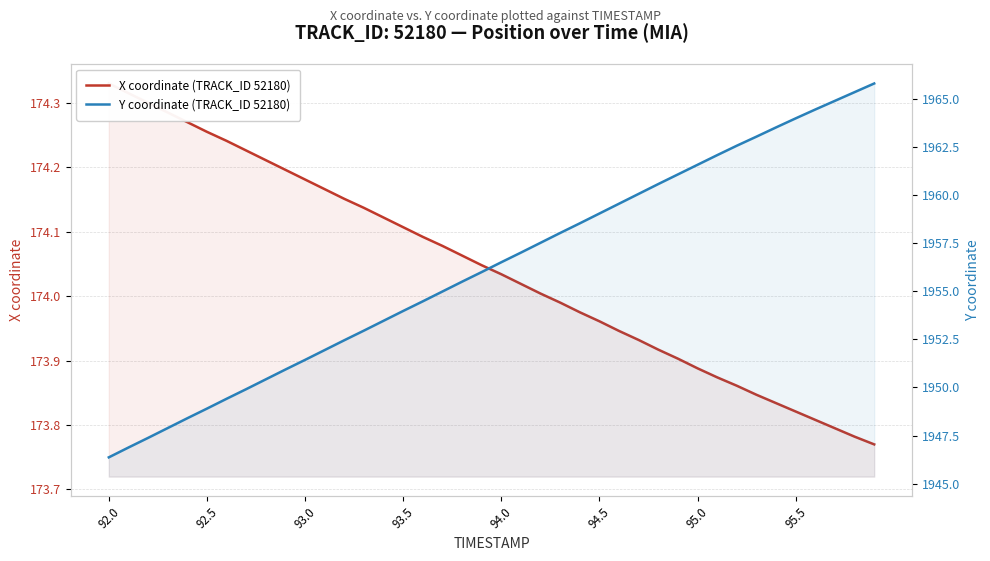

How many values in the Y coordinate (TRACK_ID 52180) series exceed 1956?

20